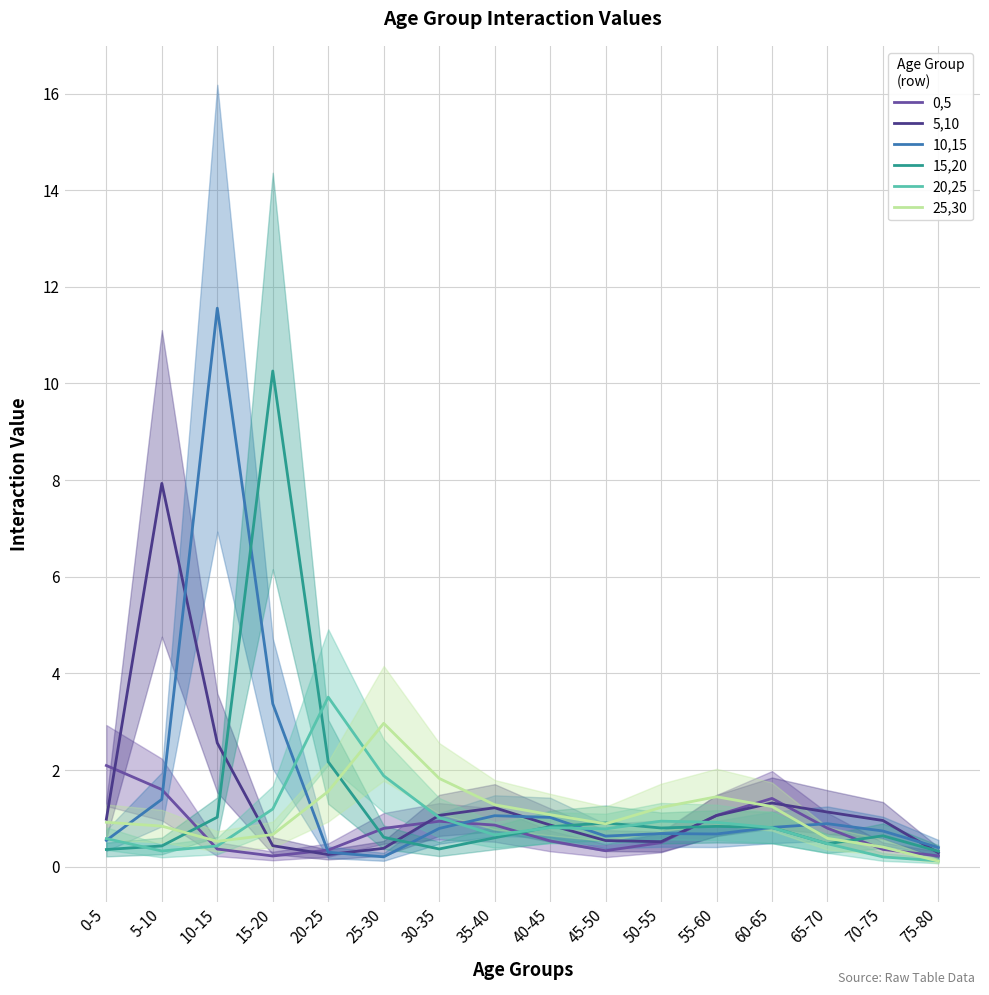

Which category has the lowest value in the 25,30 series?

75-80